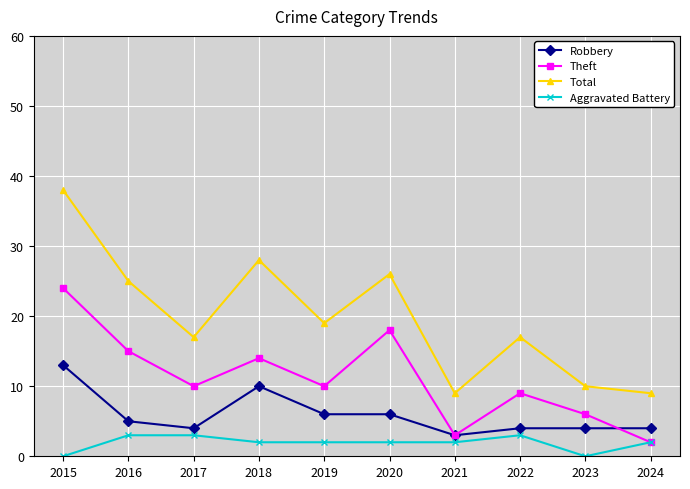

What is the difference between the maximum and minimum values in the Robbery series?

10